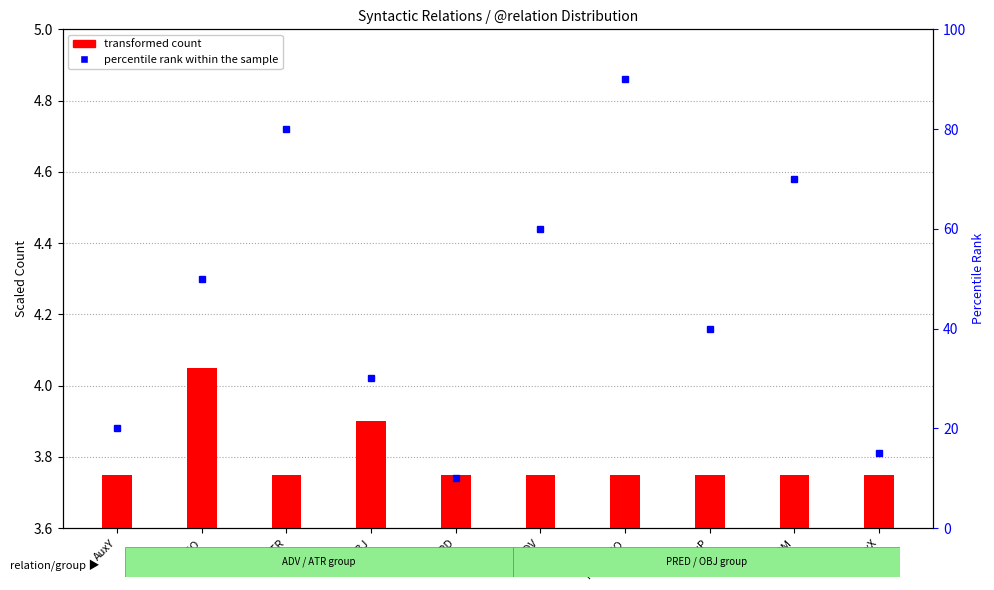

What position from the left is AuxP?

8